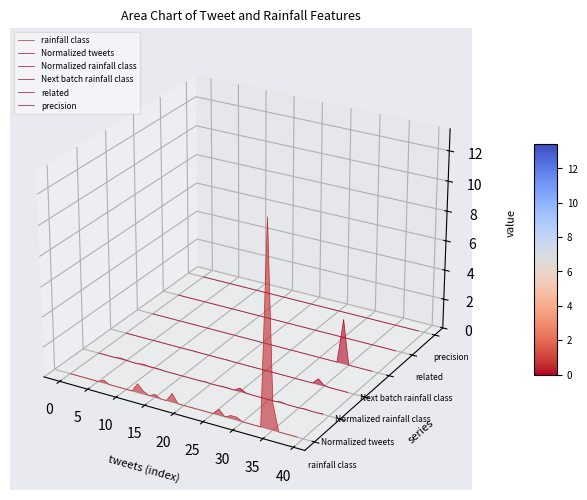

True or false: related and Normalized rainfall class intersect in this chart.

False